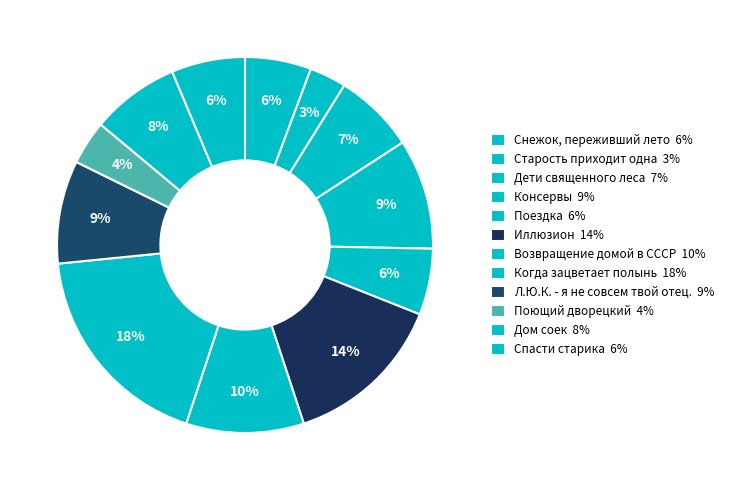

How many segments does this pie chart have?

12